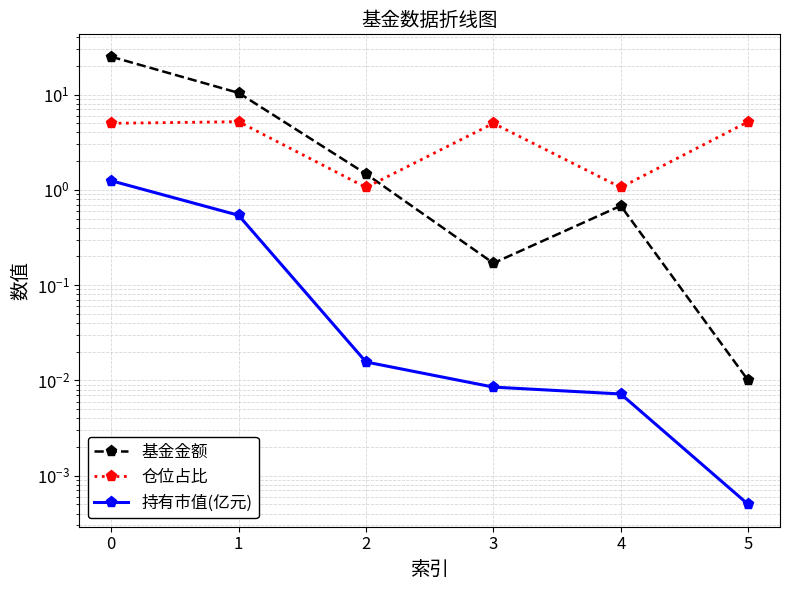

How many lines are shown in the chart?

3